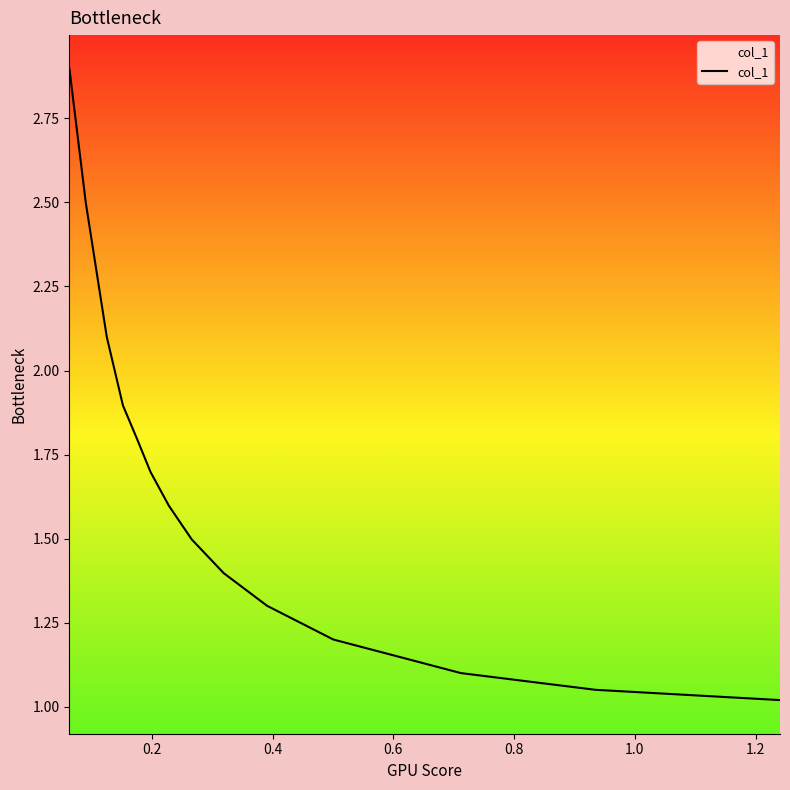

Does the chart display data point markers on the line(s)?

No